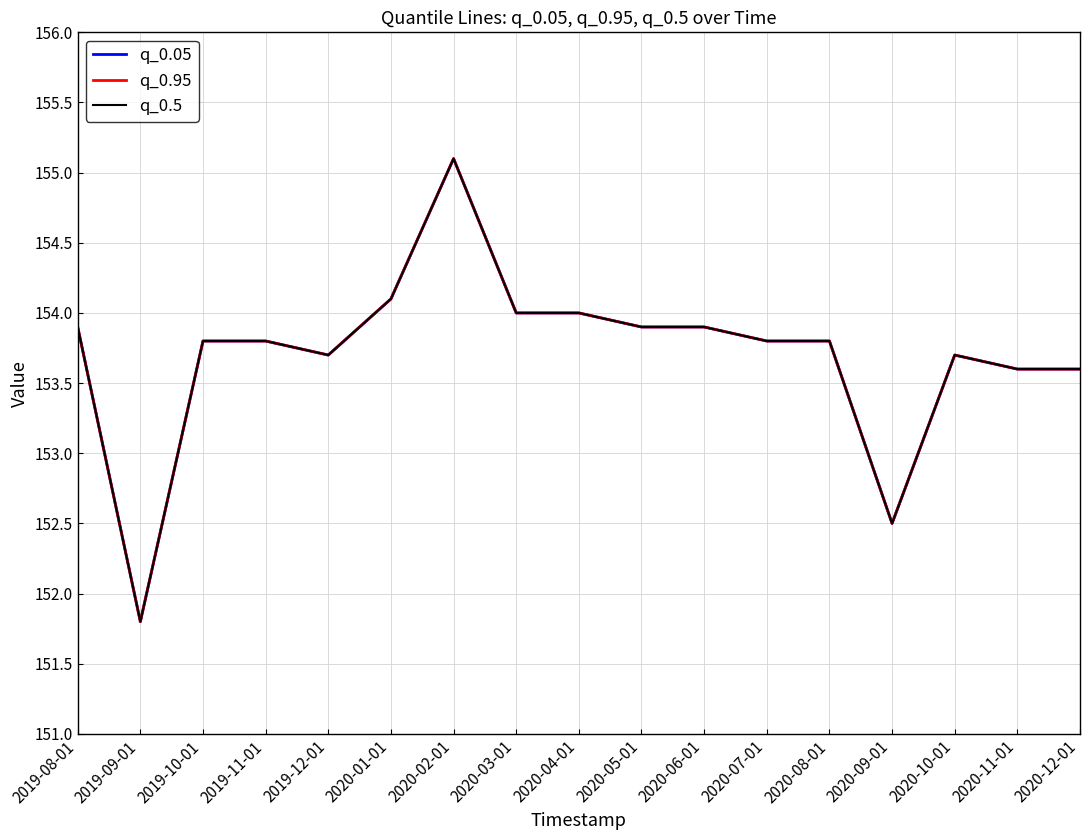

At 2020-09-01, list the series in order from largest to smallest.

q_0.05, q_0.95, q_0.5